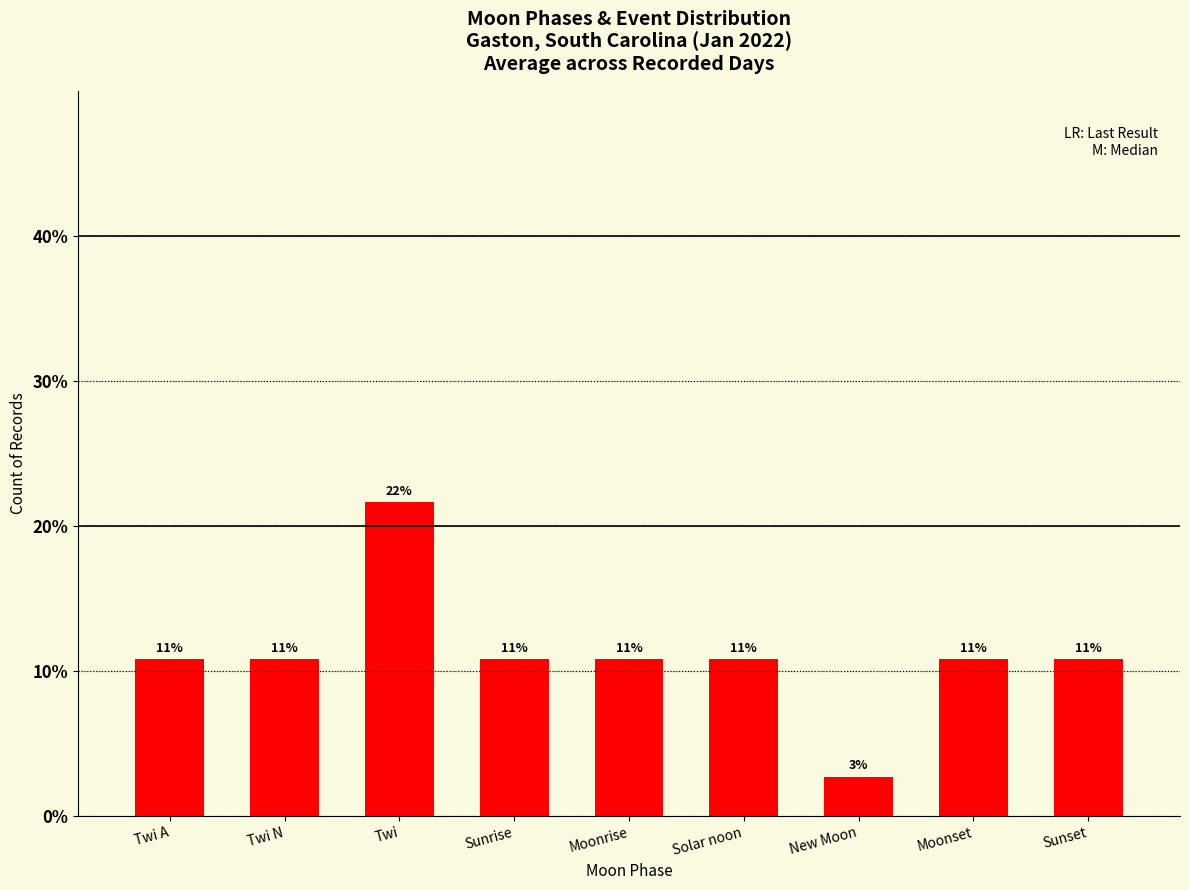

How many bars are there in total?

9